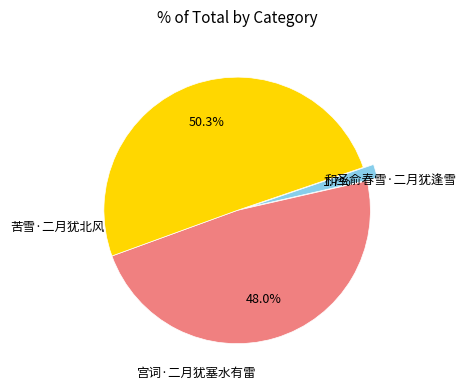

True or false: 和圣俞春雪·二月犹逢雪 accounts for 57% of the total.

False